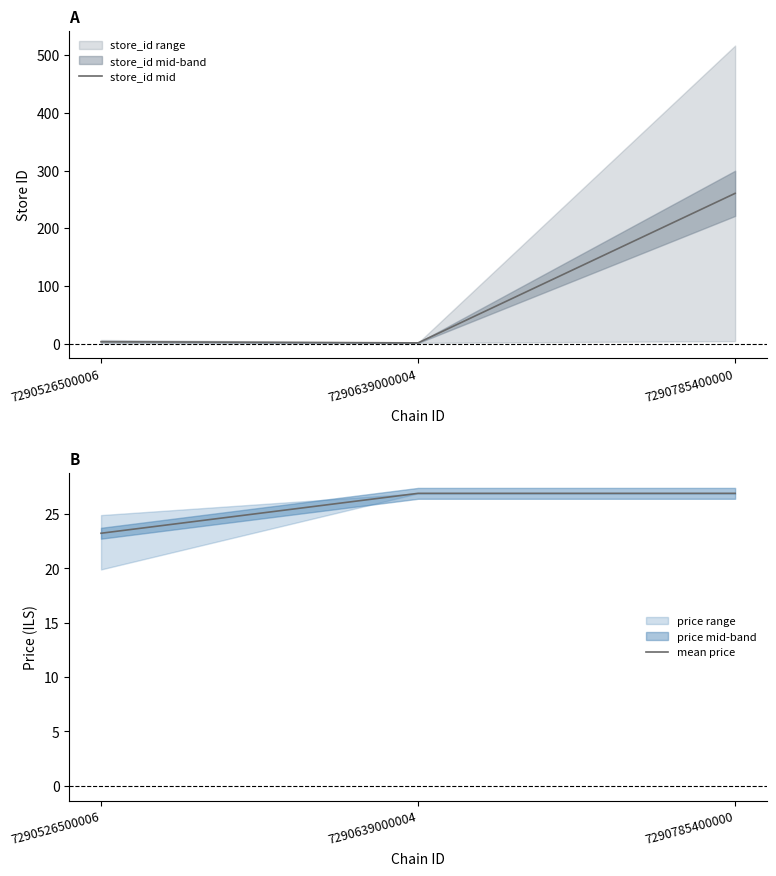

The store_id mid series shows 6.5 at 7290526500006. True or false?

False